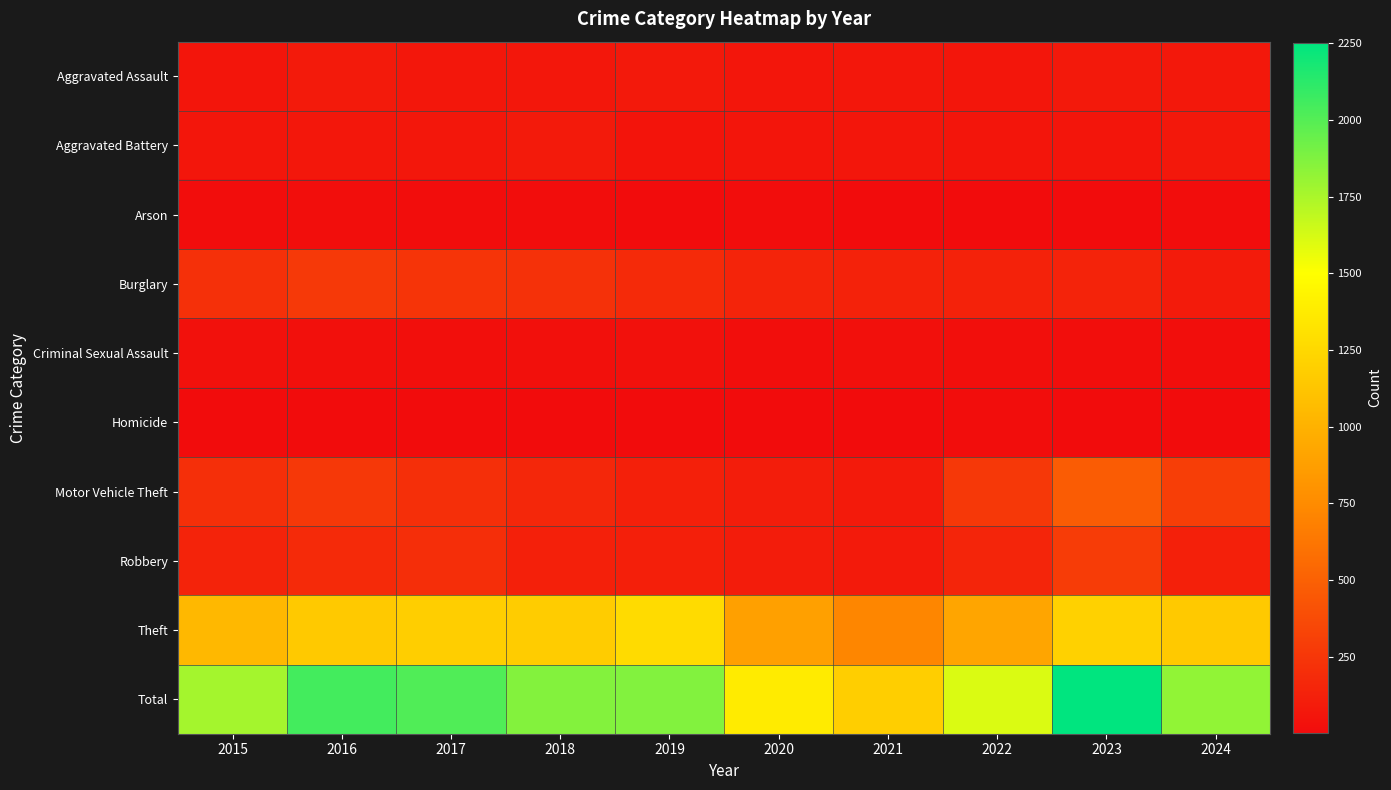

What is the spread (max minus min) of values at 2019?

1862